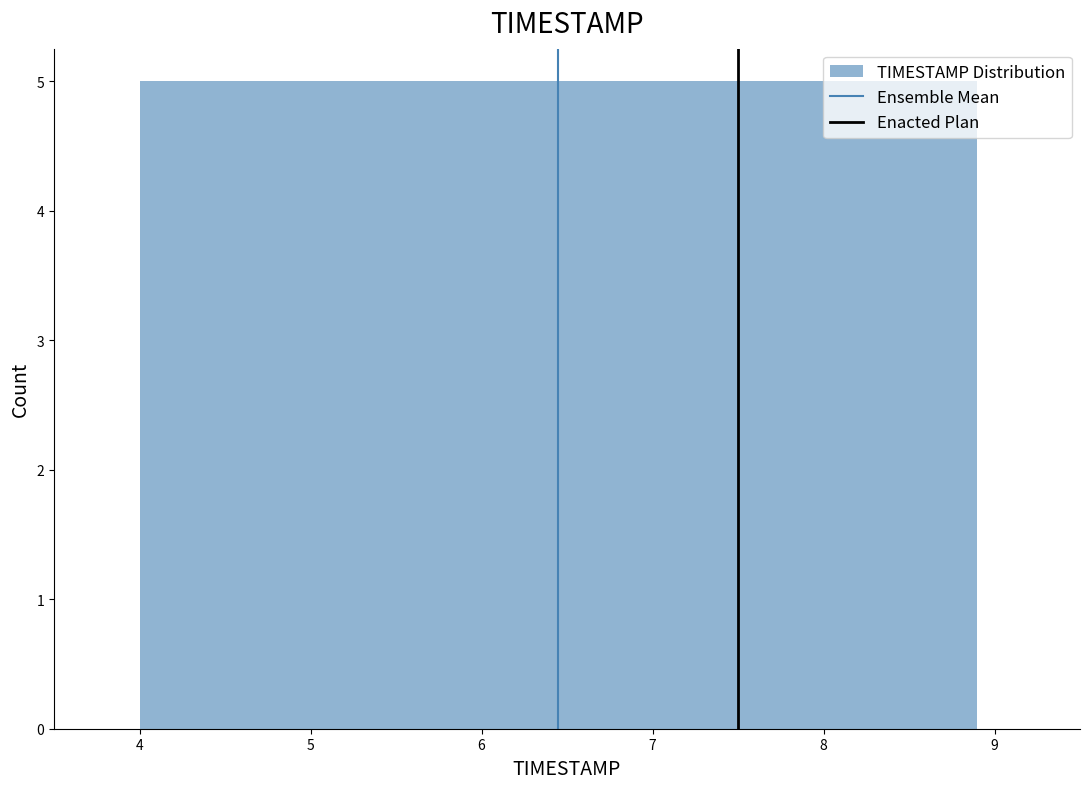

Reading left to right, transcribe this chart: for each bar, give the range it covers on the x-axis and its height. Neither the bar edges nor the heights are printed on the chart, so give them approximately, as read against the axes.

4.00 to 4.49: 5
4.49 to 4.98: 5
4.98 to 5.47: 5
5.47 to 5.96: 5
5.96 to 6.45: 5
6.45 to 6.94: 5
6.94 to 7.43: 5
7.43 to 7.92: 5
7.92 to 8.41: 5
8.41 to 8.90: 5